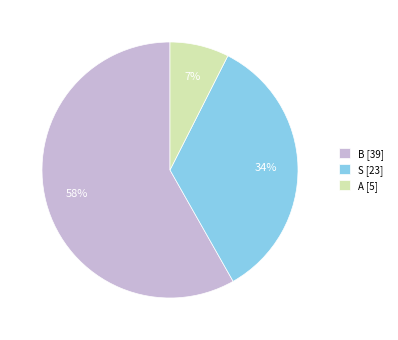

Rank the categories by value from lowest to highest.

A [5], S [23], B [39]